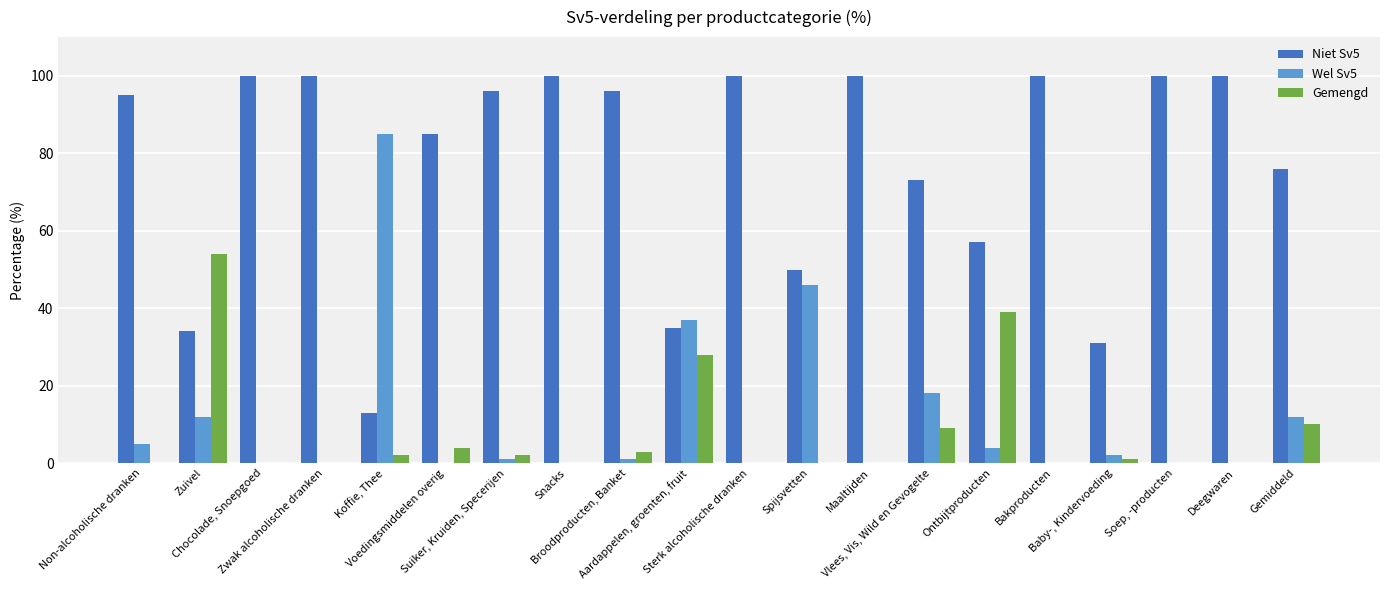

How many series are shown in this chart?

3